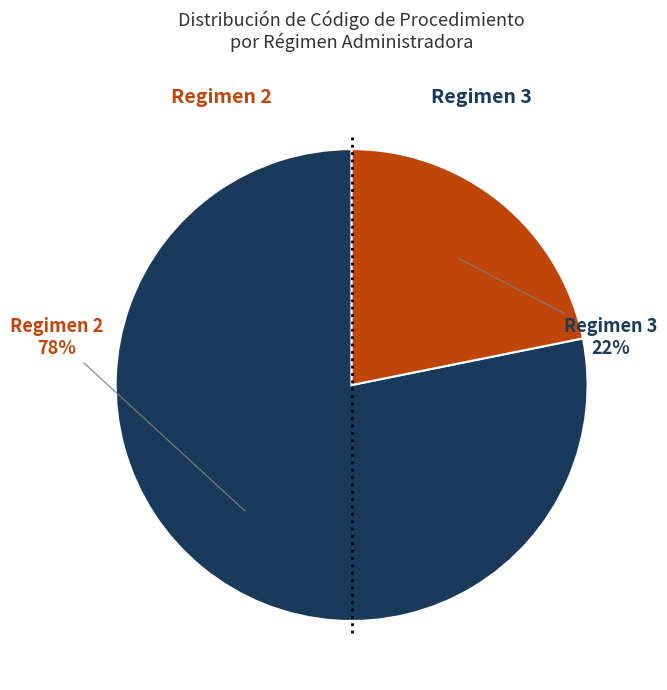

Does any single category account for the majority?

Yes